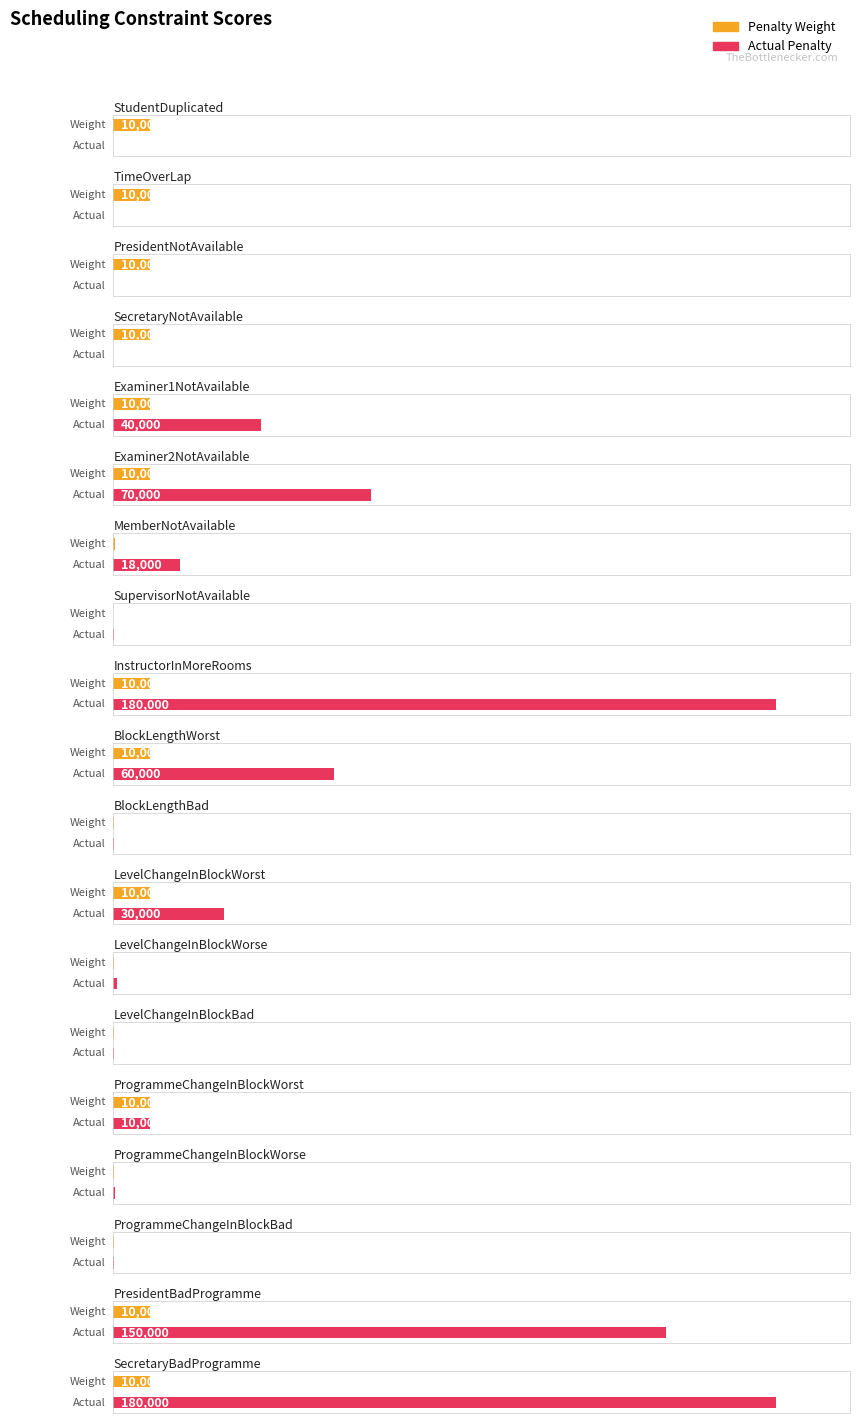

Reading left to right, list all the values displayed in this chart.

Penalty Weight: 10000	10000	10000	10000	10000	10000	500	5	10000	10000	40	10000	100	20	10000	100	20	10000	10000
Actual Penalty: 0	0	0	0	40000	70000	18000	130	180000	60000	200	30000	900	120	10000	300	100	150000	180000